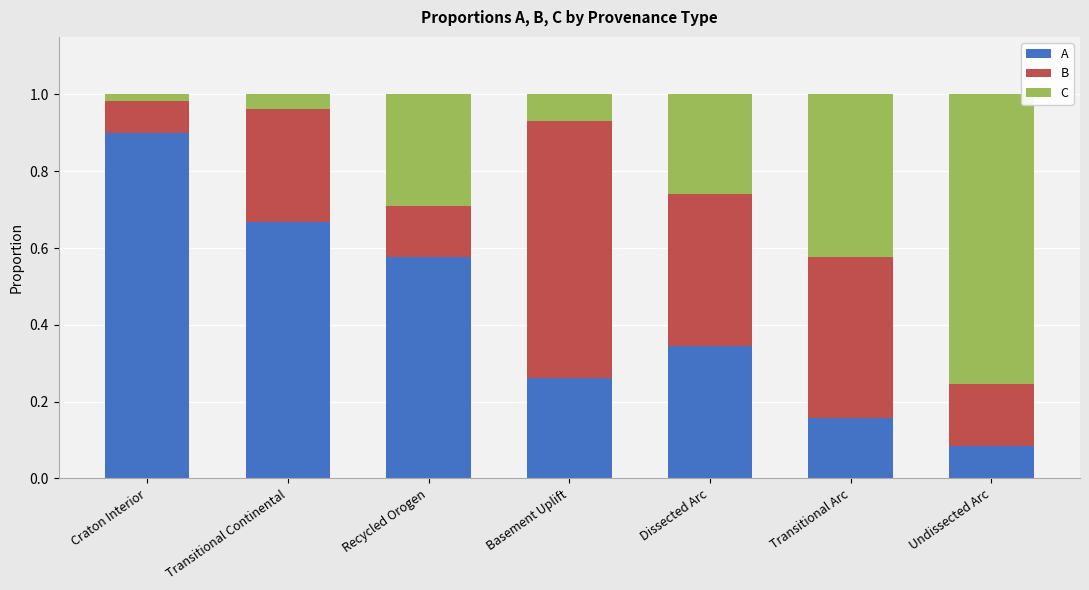

What is the sum of all A values?

3.0